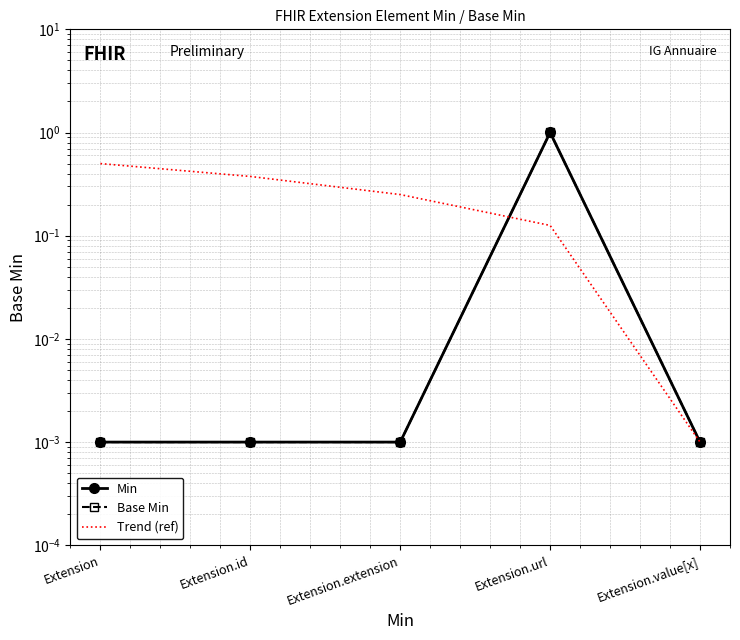

Is this an area chart (filled region under the line)?

No